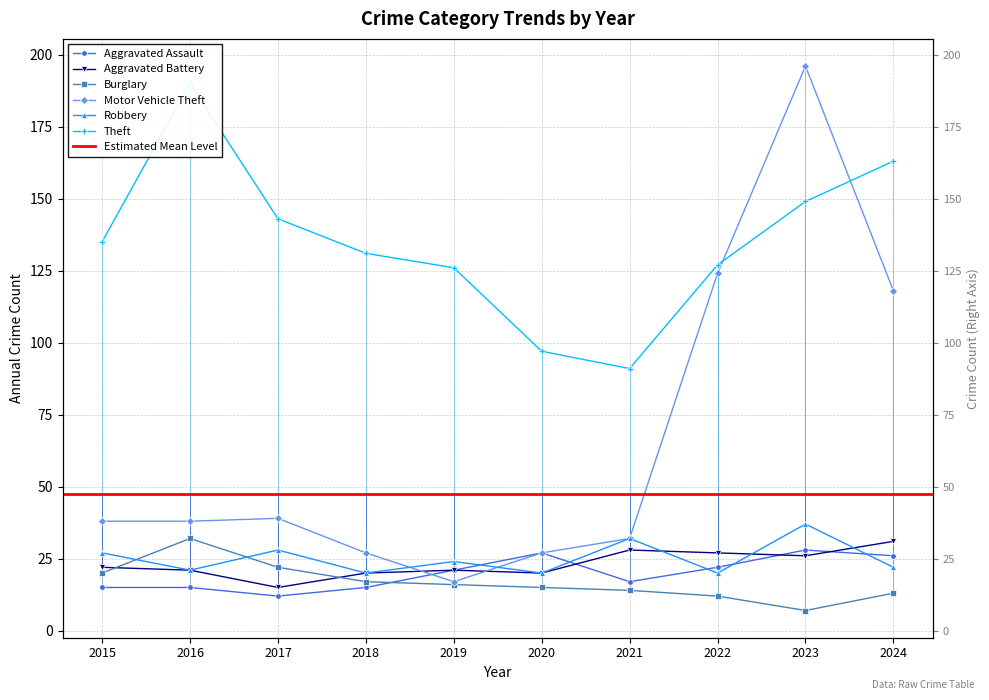

True or false: Theft has a value of 216 at 2018.

False